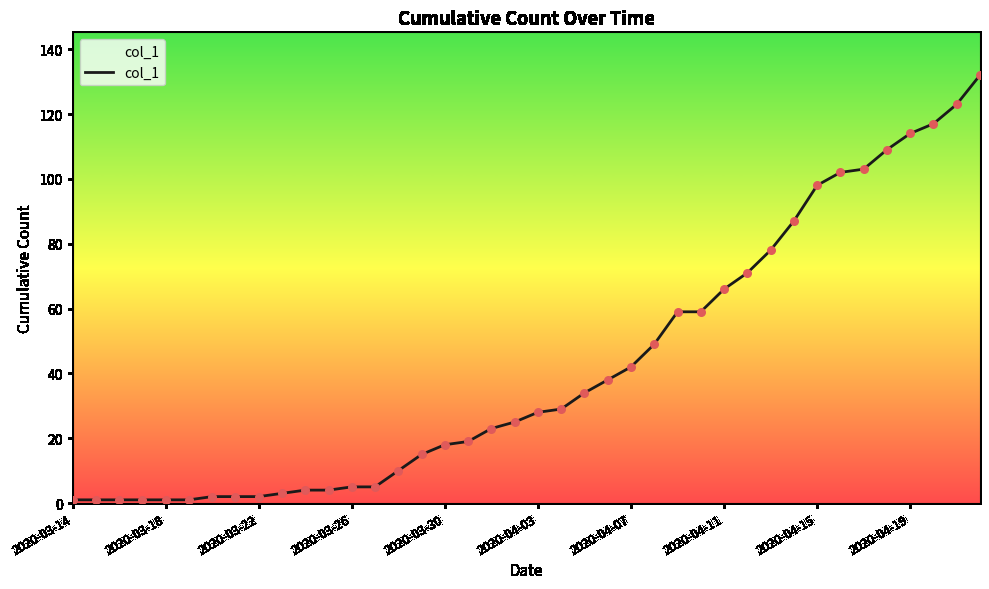

What is the greatest value displayed?

132